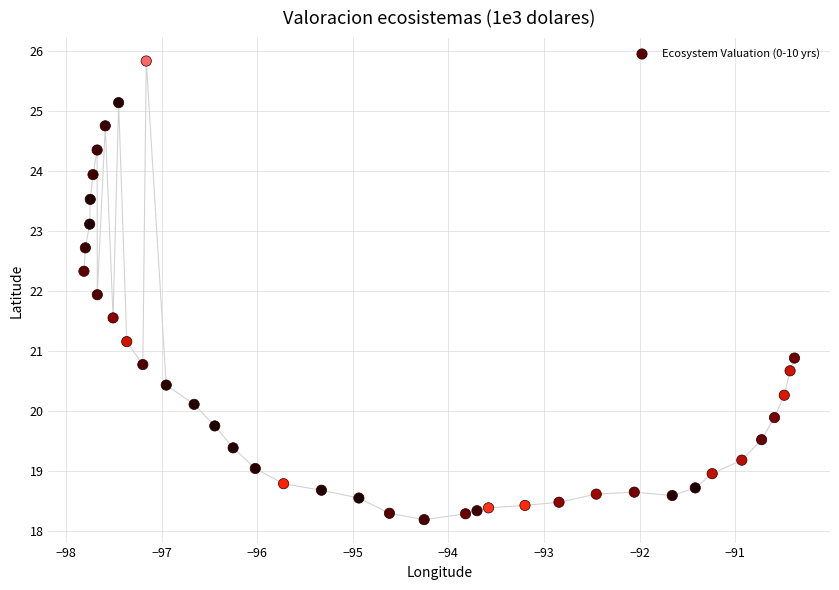

What is the range of X values (max minus min)?

7.4